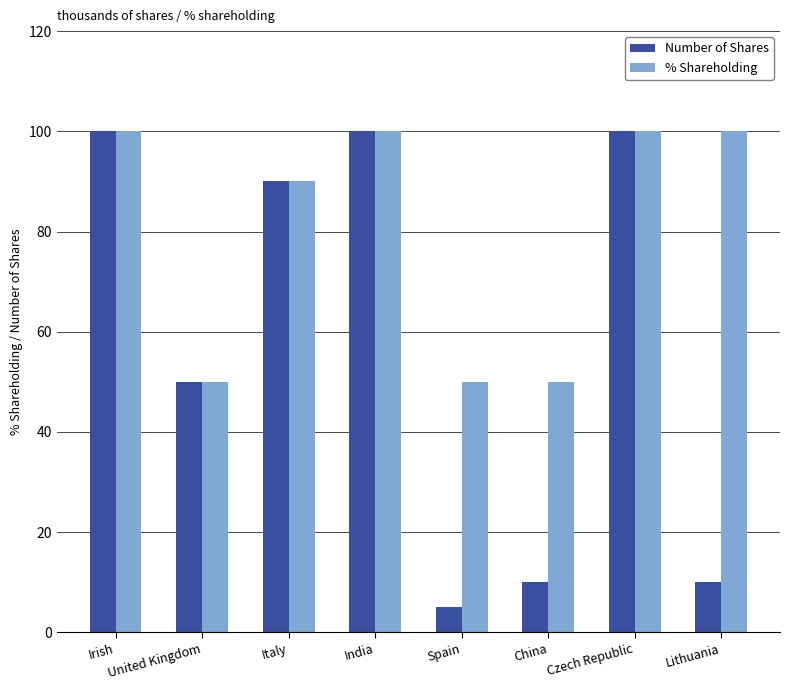

At how many categories does at least one series exceed 74?

5